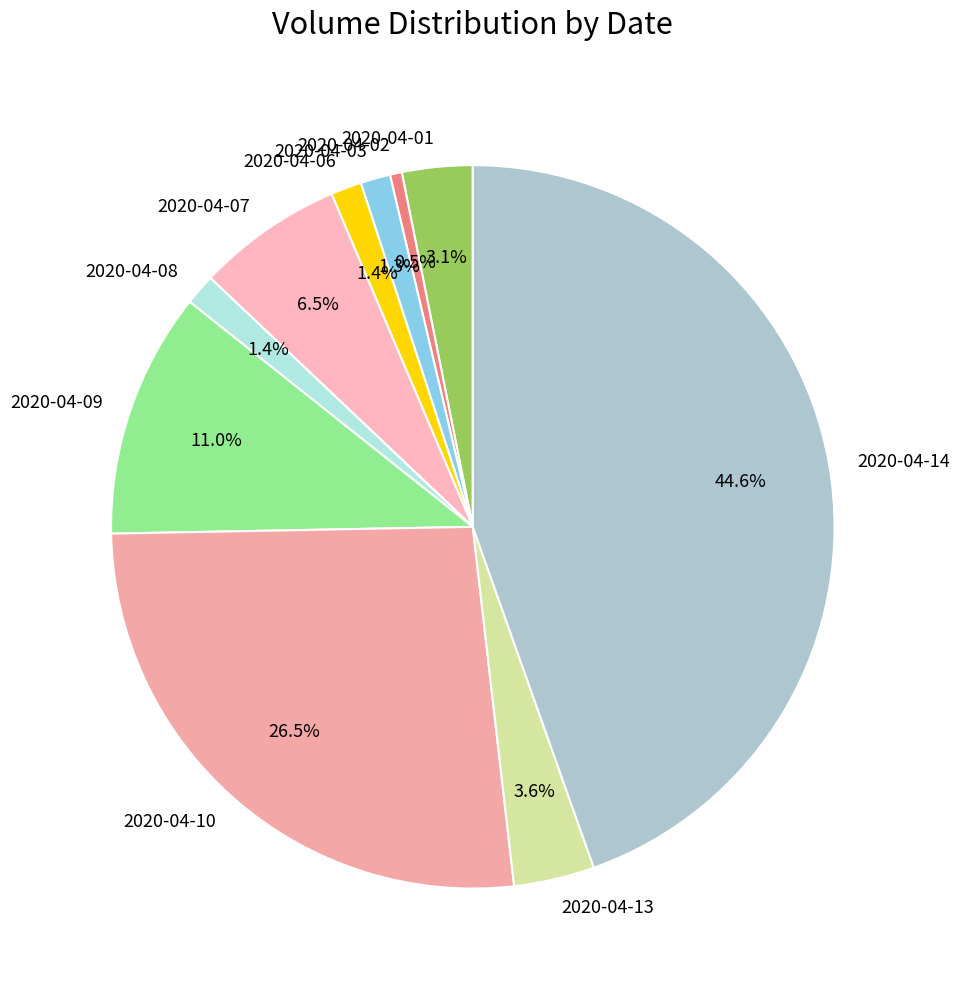

Is there any slice that represents more than half of the pie?

No